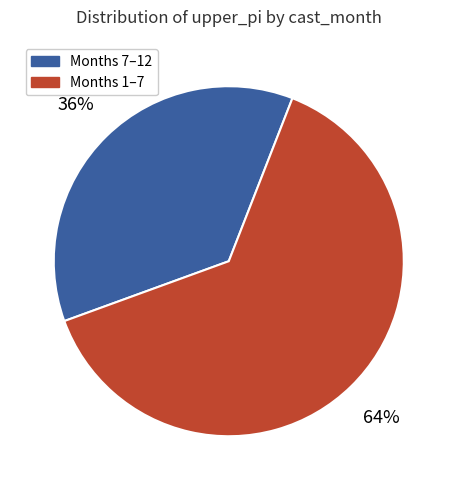

To the nearest percent, what is the average slice percentage?

50%